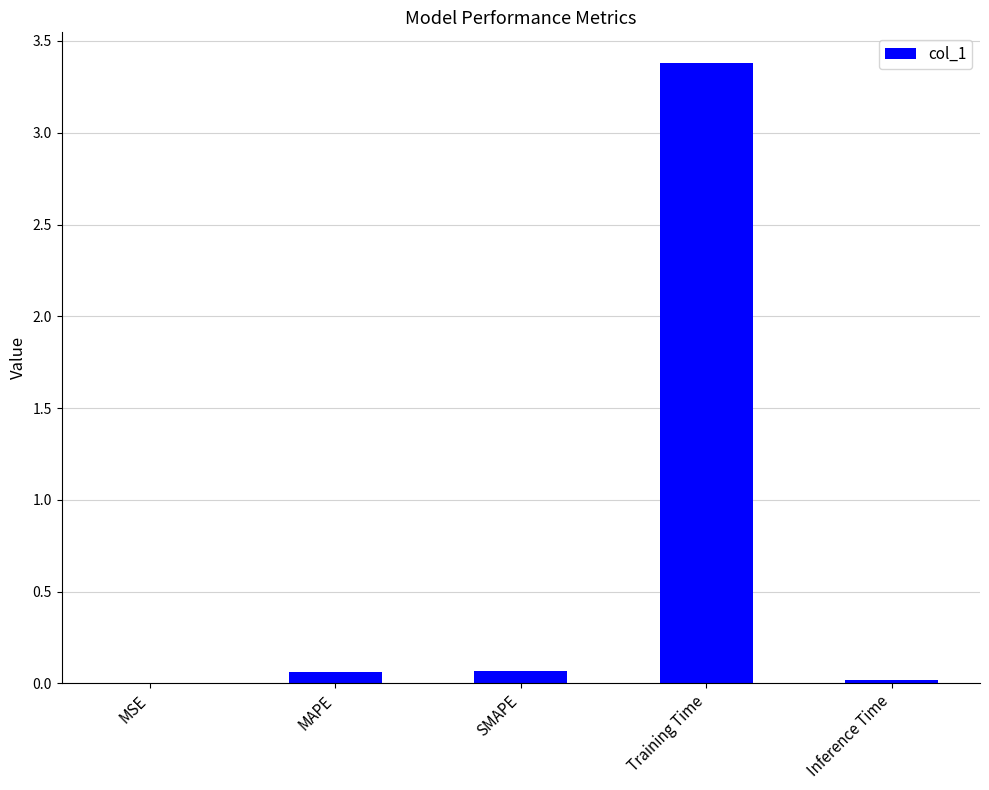

What is the greatest value displayed?

3.4